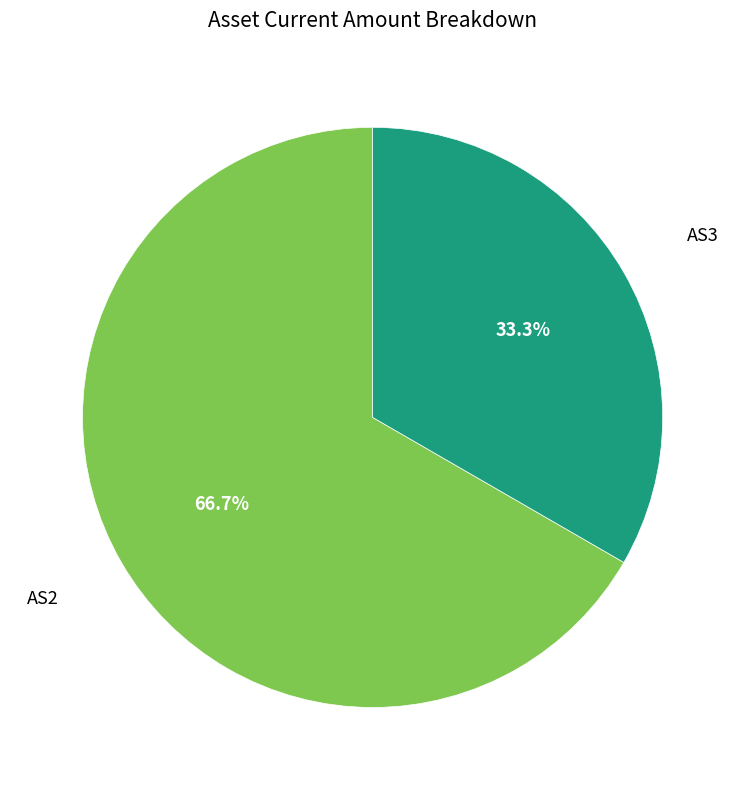

Count the number of slices in the pie.

2